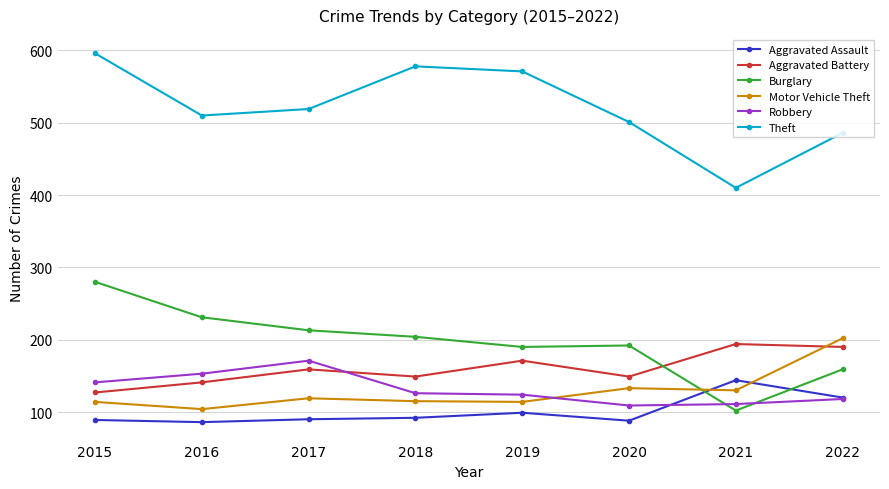

Read the Motor Vehicle Theft value at 2015, to the nearest 5.

115